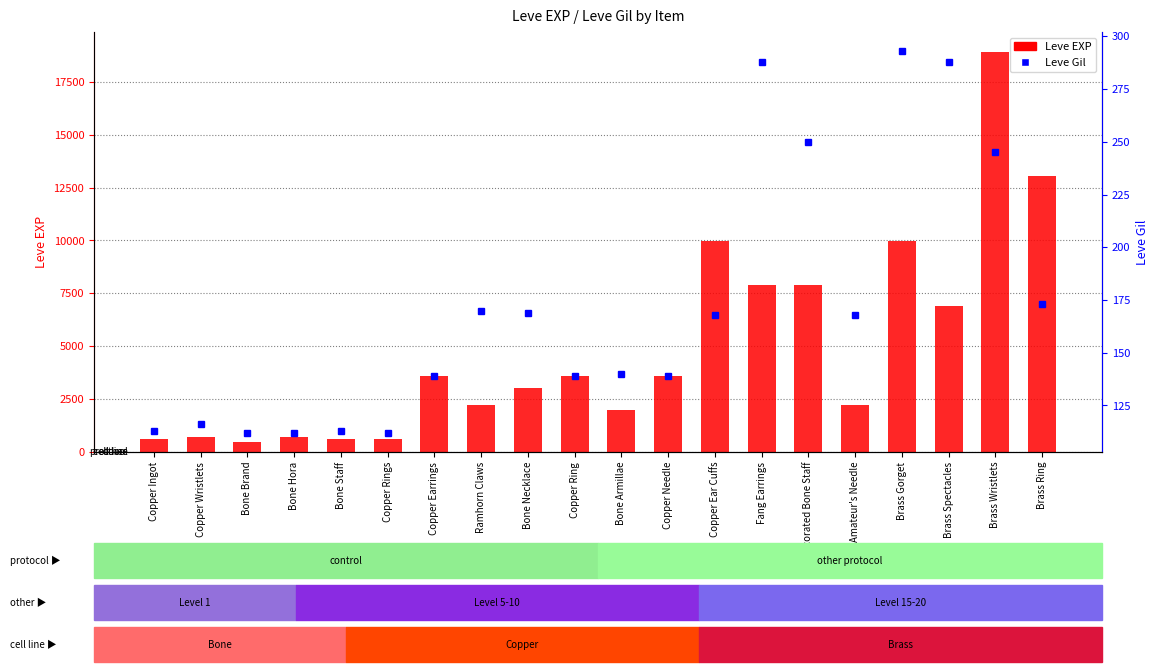

Are the bars grouped side by side (vs. stacked)?

Yes